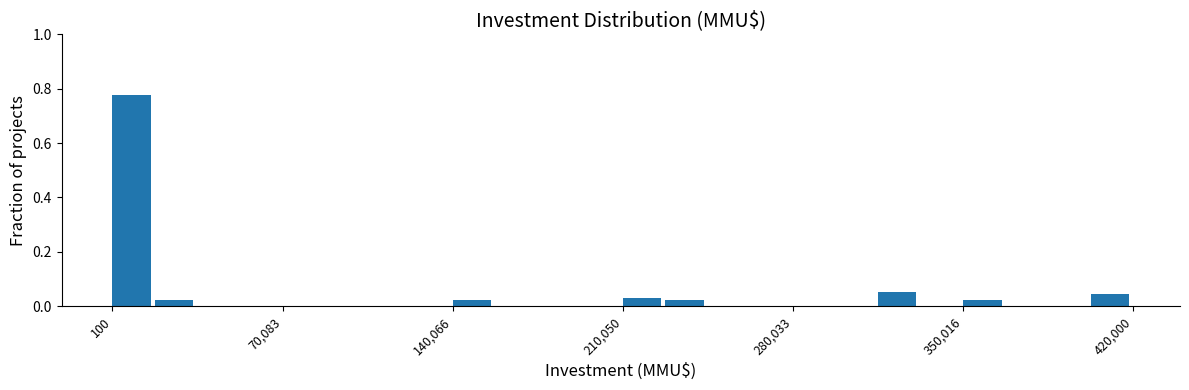

Read against the x-axis, roughly where is the centre of the tallest bar?

10000